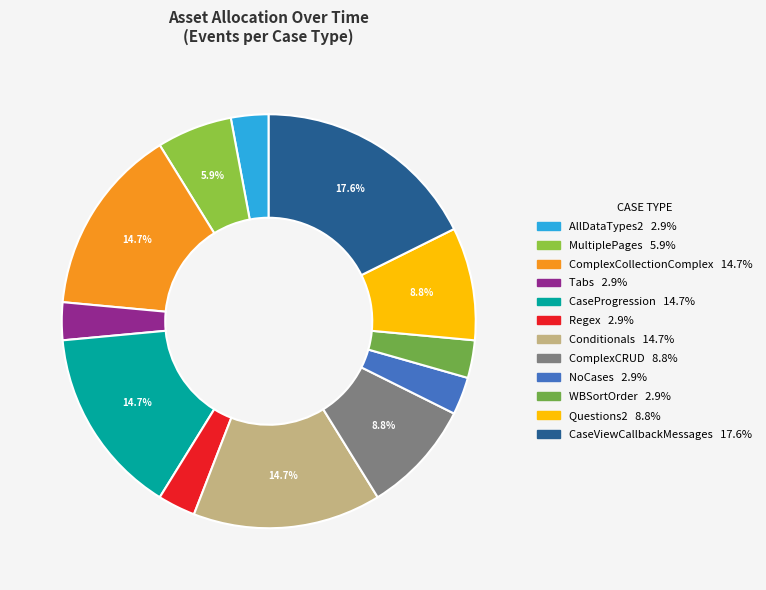

How many segments does this pie chart have?

12